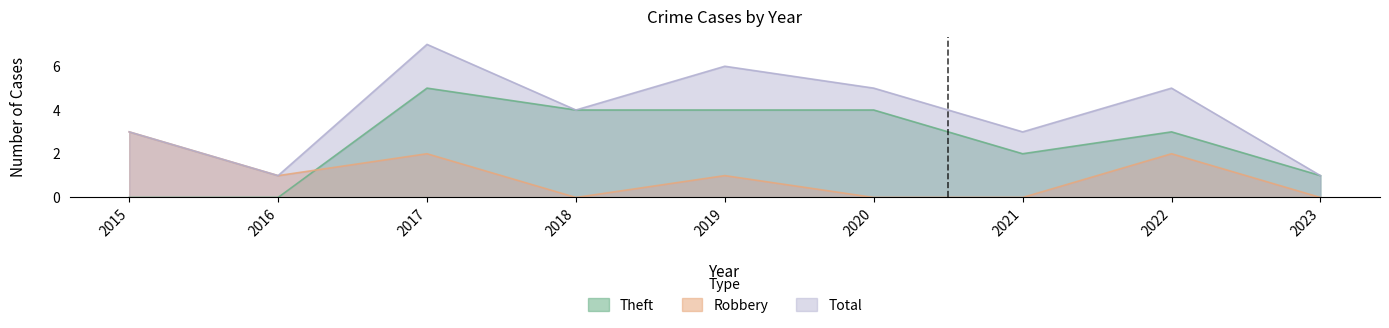

List the labels in order of Theft value, largest first.

2017, 2018, 2019, 2020, 2022, 2021, 2023, 2015, 2016